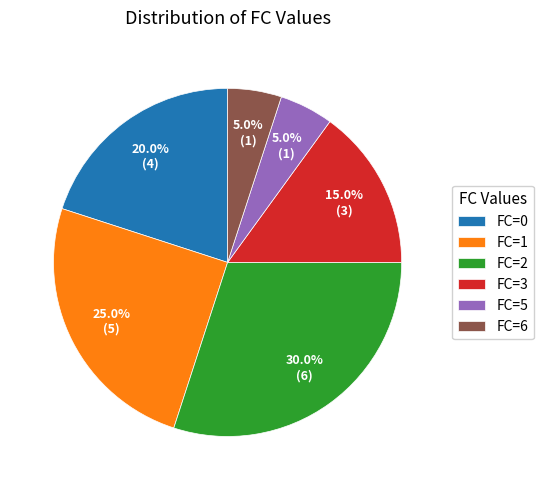

Approximately how many times larger is the value at FC=6 compared to FC=3?

0.3